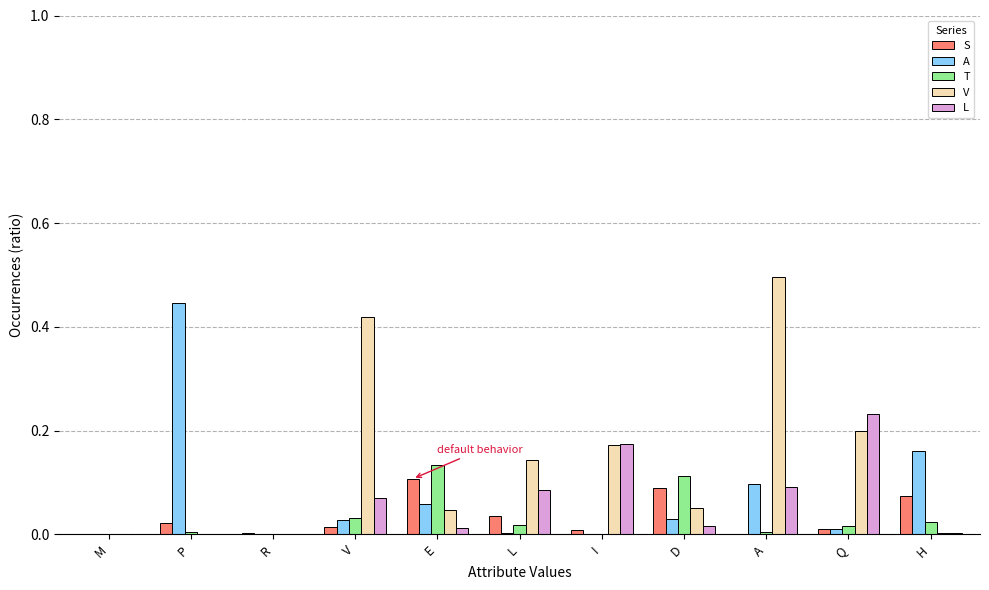

Which series changed the most between R and Q?

L